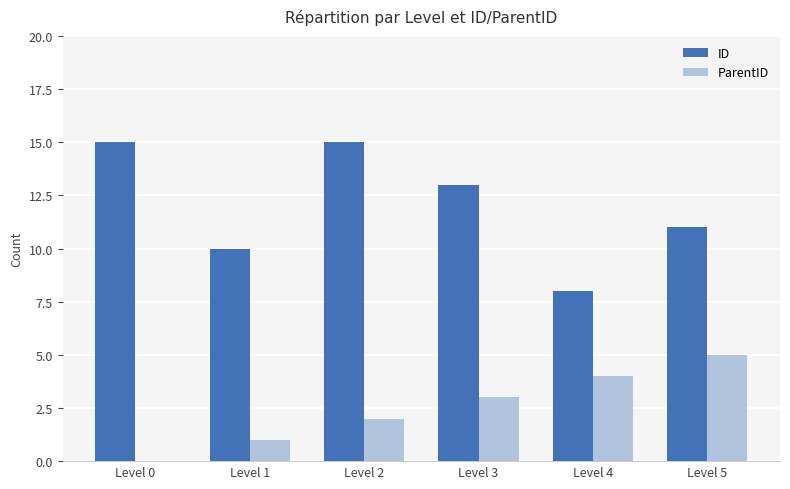

How many distinct data groups are displayed?

2